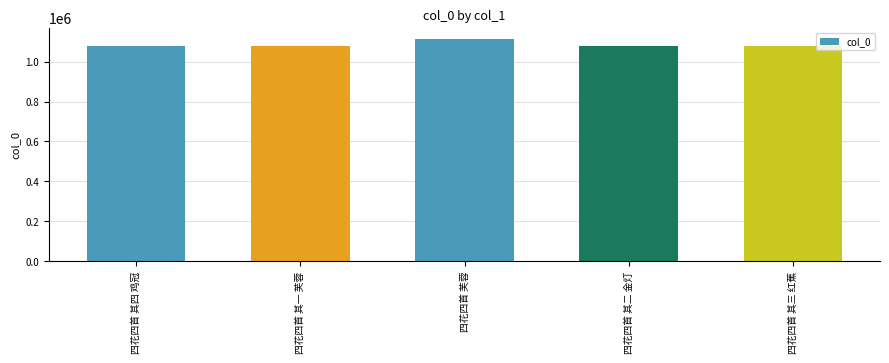

What is the label of the 5th bar from the right?

四花四首 其四 鸡冠